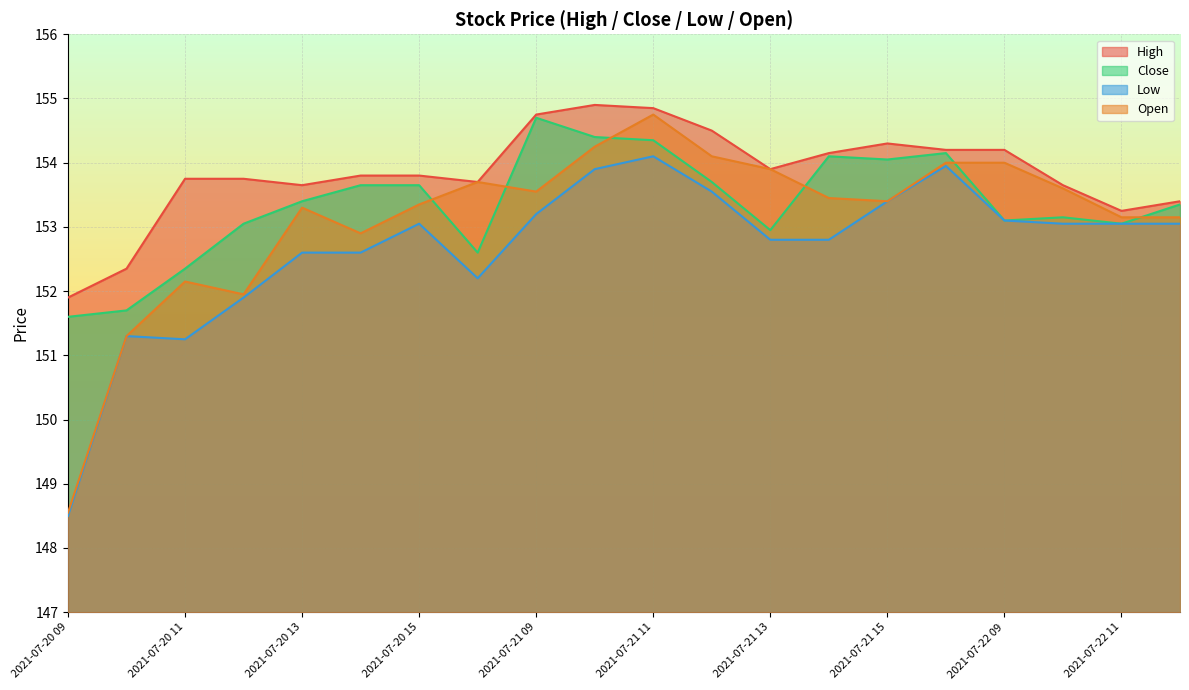

Reading left to right, transcribe all the data shown in this chart.

High: 151.9	152.4	153.8	153.8	153.6	153.8	153.8	153.7	154.8	154.9	154.9	154.5	153.9	154.1	154.3	154.2	154.2	153.6	153.2	153.4
Close: 151.6	151.7	152.4	153.1	153.4	153.6	153.6	152.6	154.7	154.4	154.4	153.7	152.9	154.1	154.1	154.1	153.1	153.1	153.1	153.4
Low: 148.5	151.3	151.2	151.9	152.6	152.6	153.1	152.2	153.2	153.9	154.1	153.6	152.8	152.8	153.4	153.9	153.1	153.1	153.1	153.1
Open: 148.6	151.3	152.1	151.9	153.3	152.9	153.4	153.7	153.6	154.2	154.8	154.1	153.9	153.4	153.4	154.0	154.0	153.6	153.1	153.1